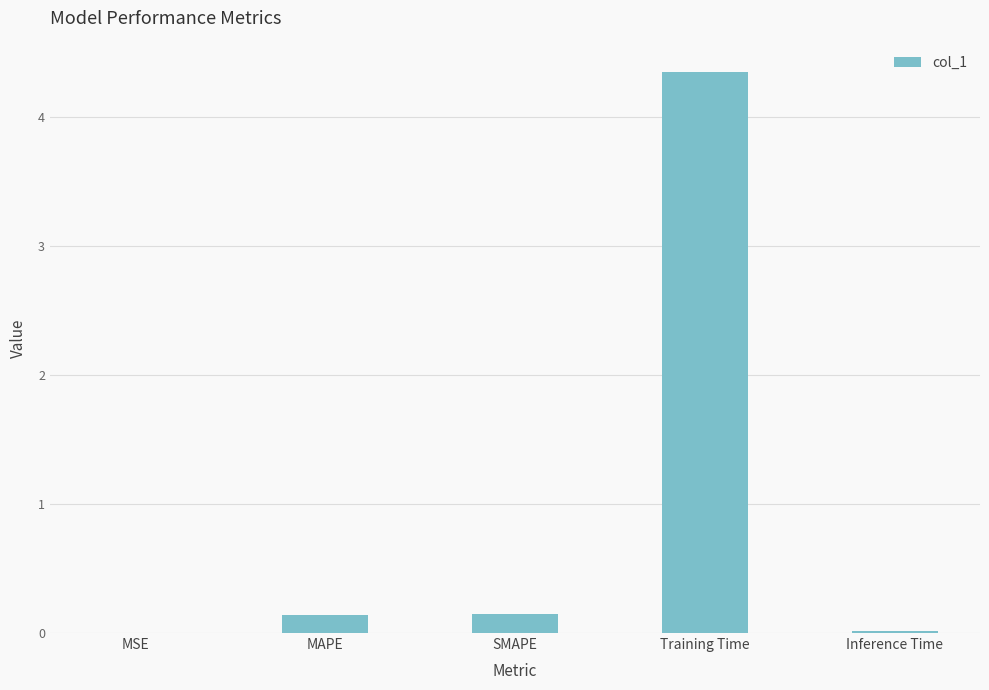

At which category does the chart reach its peak across all series?

Training Time